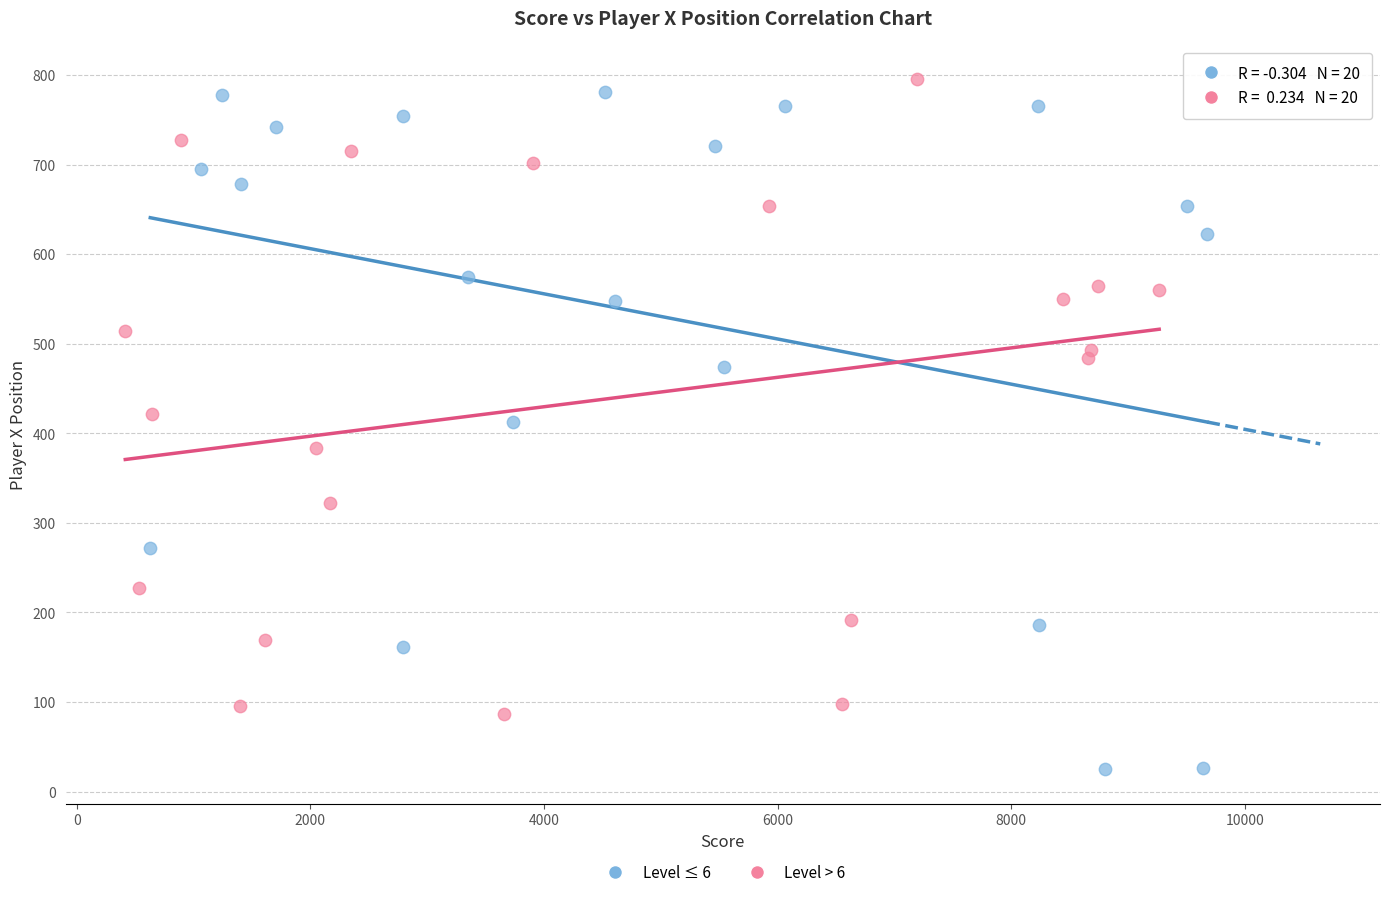

Which series has the widest spread of Y values?

Level ≤ 6